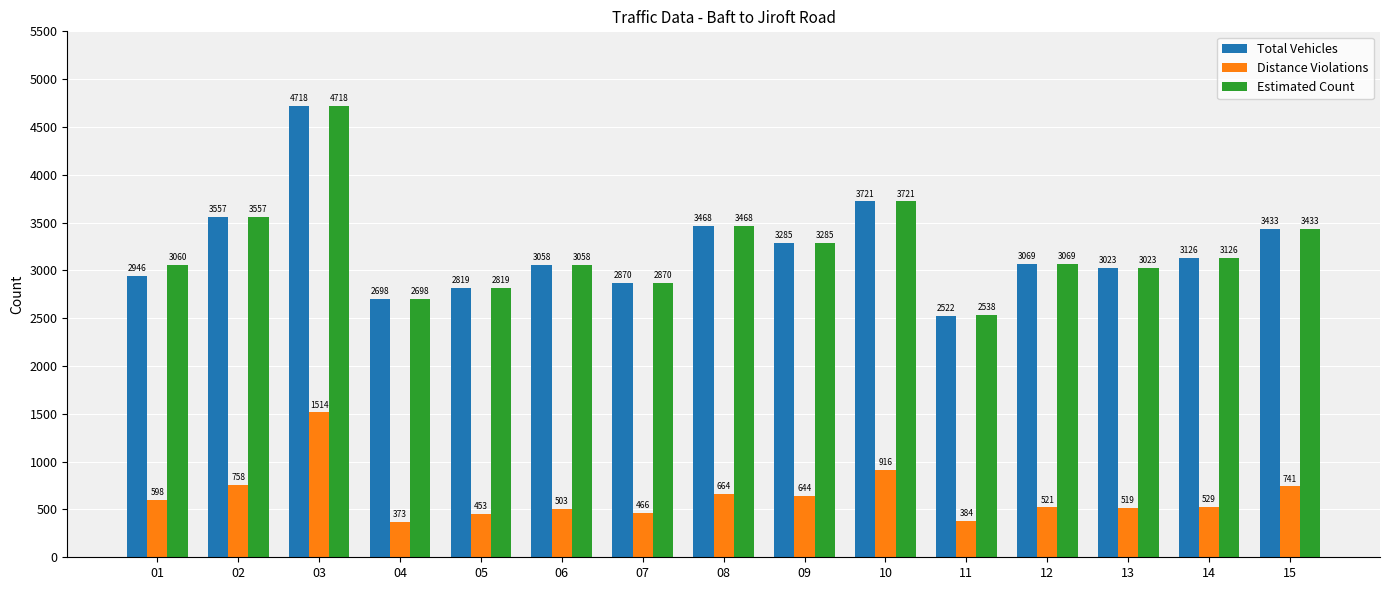

What is the difference between the maximum and second lowest values in the Estimated Count series?

2020